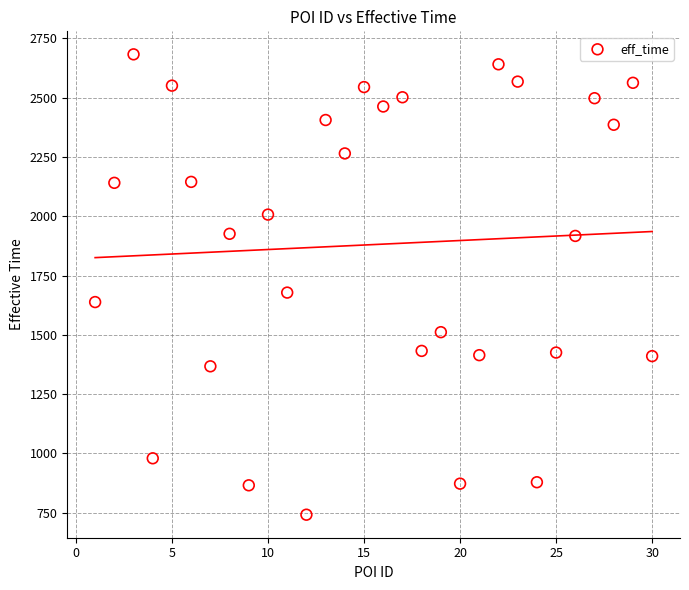

What Y value in the scatter plot is closest to 1712?

1678